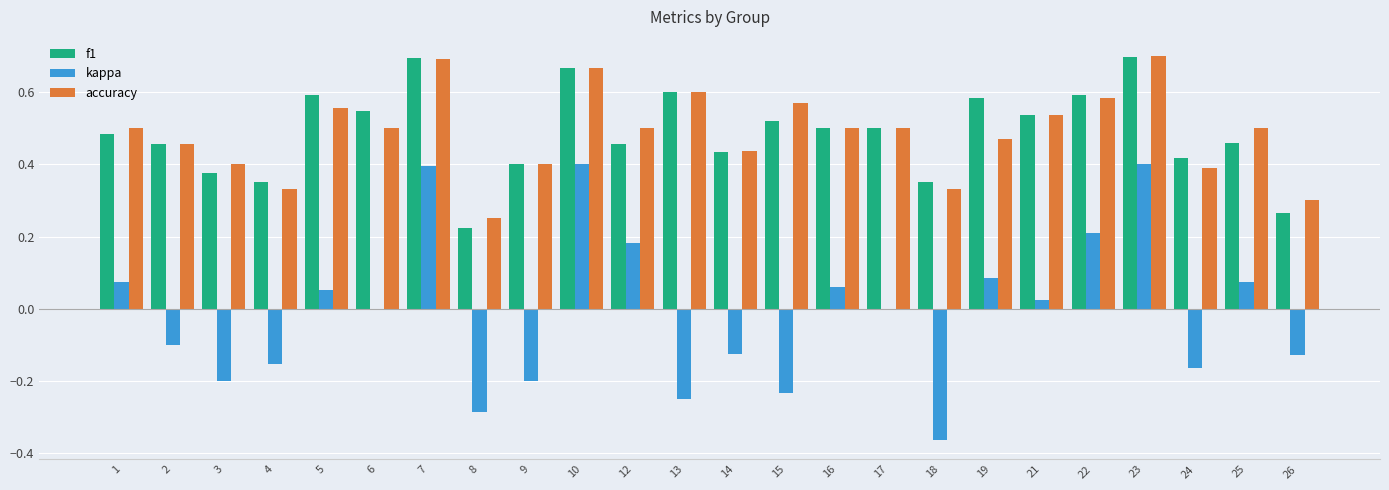

What is the sum of all accuracy values?

11.7